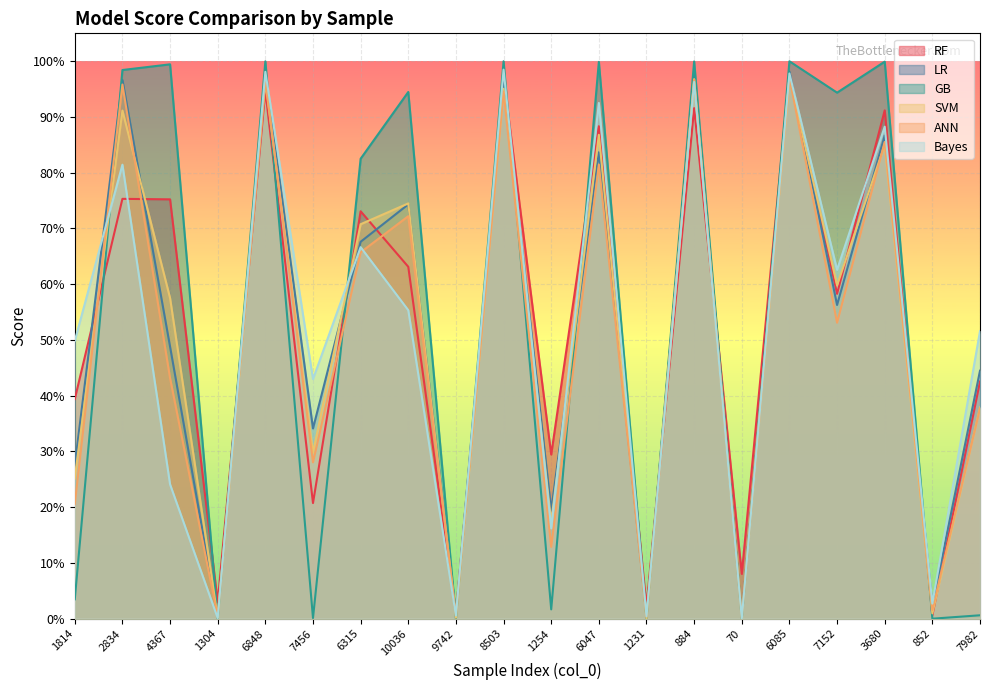

Which category has the lowest value across all series?

1304